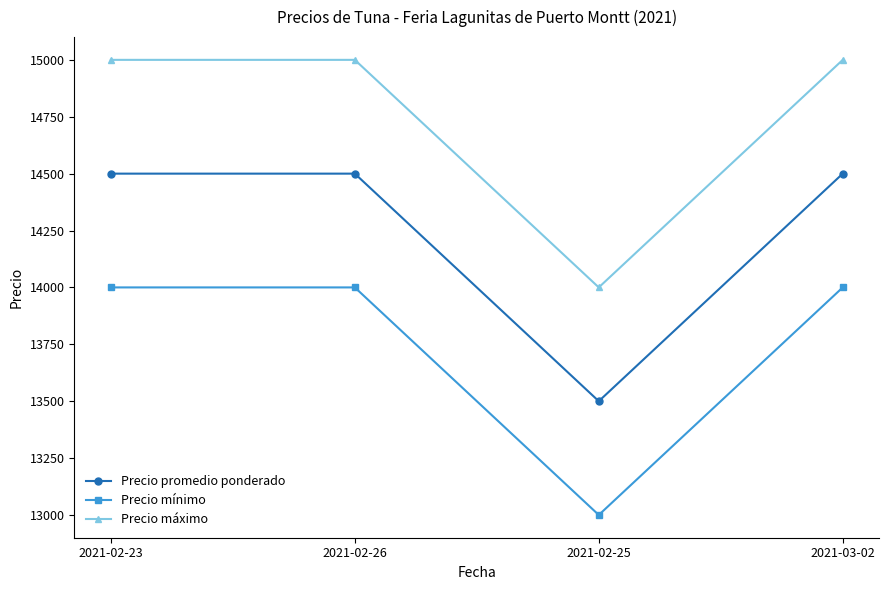

How many lines are shown in the chart?

3